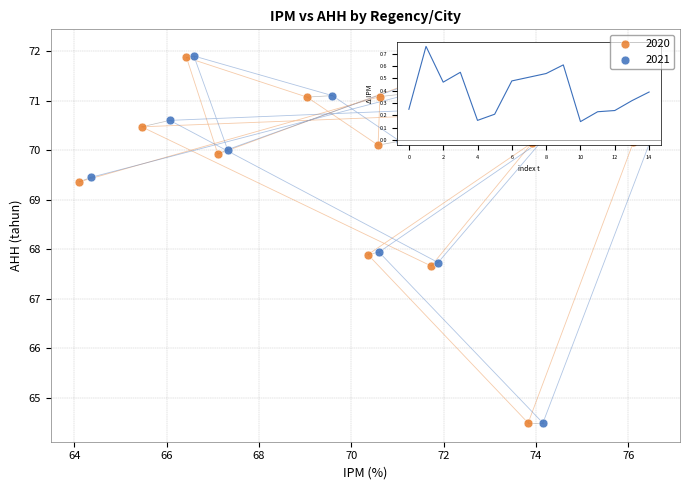

Which series has the widest spread of Y values?

2021